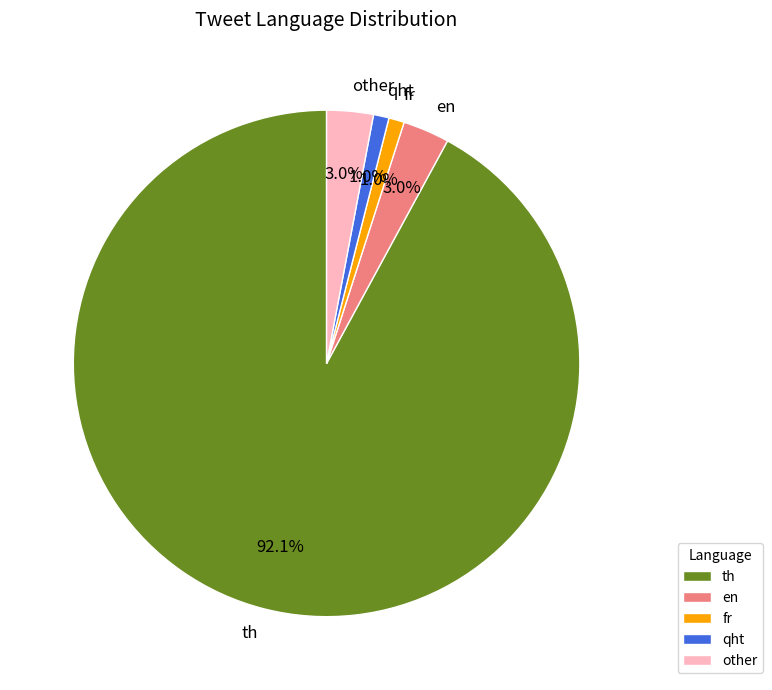

Approximately how many times larger is the value at qht compared to other?

0.3